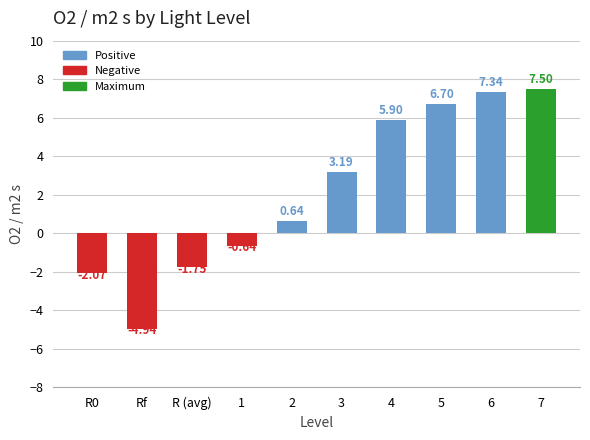

List the labels in order of value, largest first.

7, 6, 5, 4, 3, 2, 1, R (avg), R0, Rf